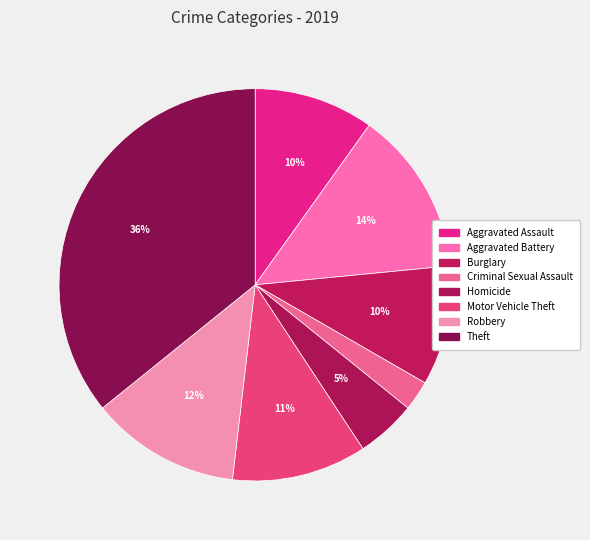

Rank the categories by value from lowest to highest.

Criminal Sexual Assault, Homicide, Aggravated Assault, Burglary, Motor Vehicle Theft, Robbery, Aggravated Battery, Theft